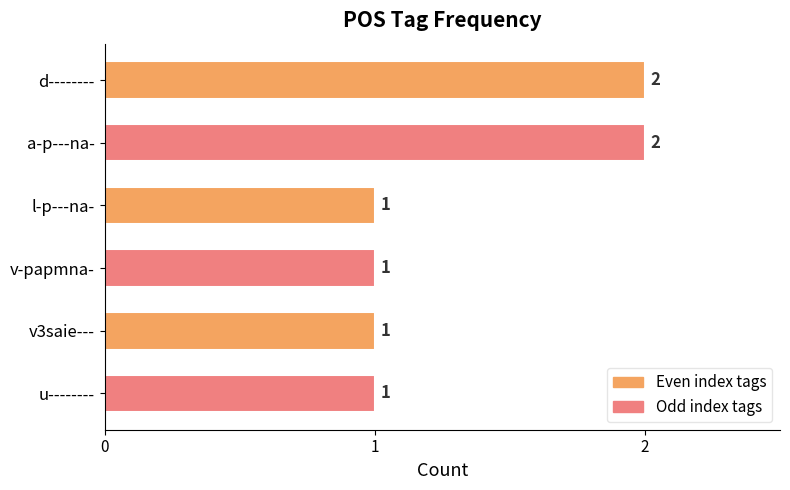

What is the greatest value displayed?

2